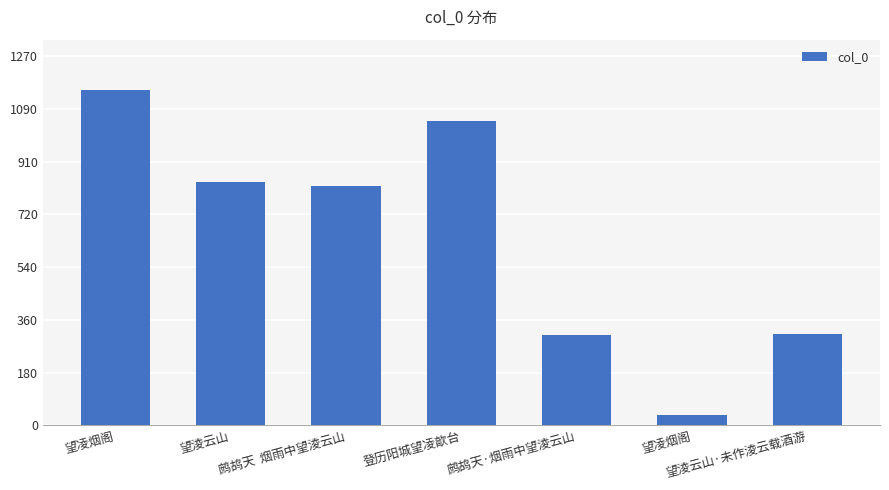

Are the bars horizontal?

No